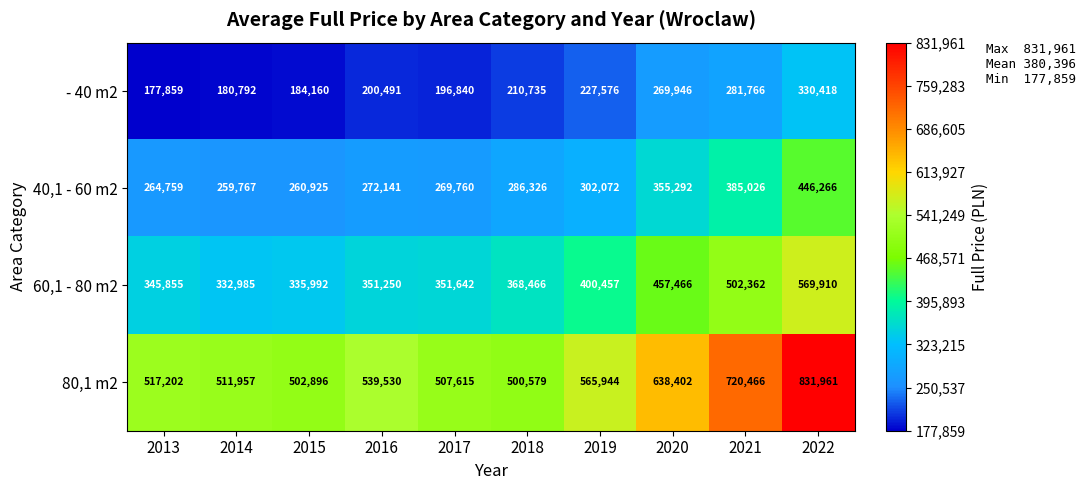

At how many categories does at least one series exceed 333970?

10